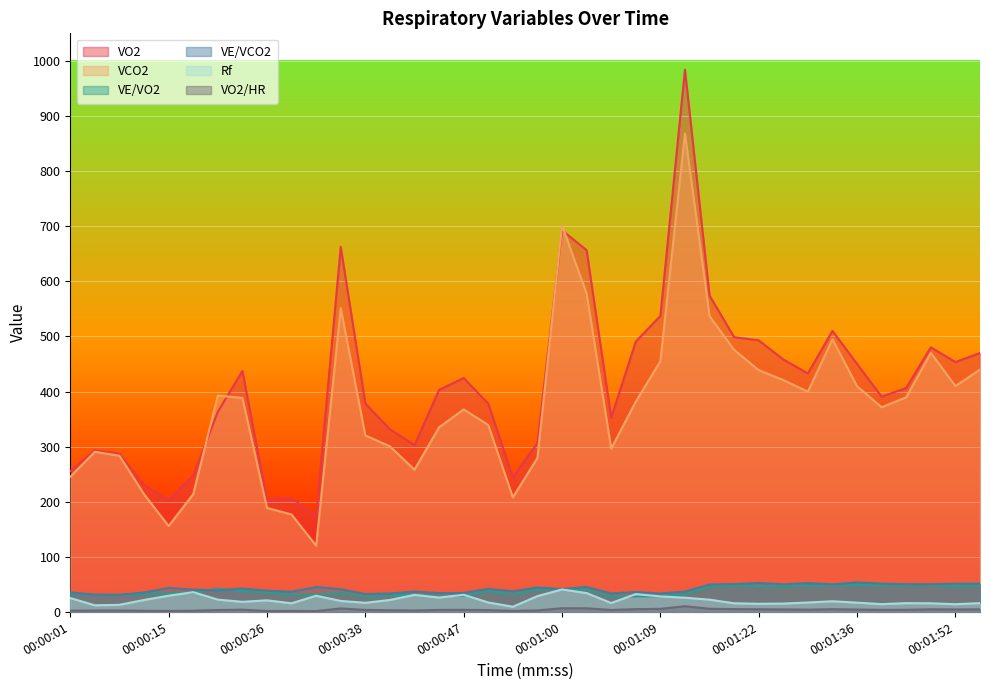

List the labels in order of Rf value, largest first.

00:01:00, 00:00:17, 00:01:02, 00:01:07, 00:00:47, 00:00:43, 00:00:15, 00:00:31, 00:00:58, 00:01:09, 00:00:45, 00:01:12, 00:00:01, 00:00:20, 00:01:14, 00:00:13, 00:00:41, 00:00:26, 00:00:34, 00:01:32, 00:00:23, 00:00:50, 00:01:29, 00:01:36, 00:00:38, 00:01:05, 00:01:55, 00:01:44, 00:00:29, 00:01:18, 00:01:47, 00:01:26, 00:01:22, 00:01:40, 00:01:52, 00:00:11, 00:00:06, 00:00:56